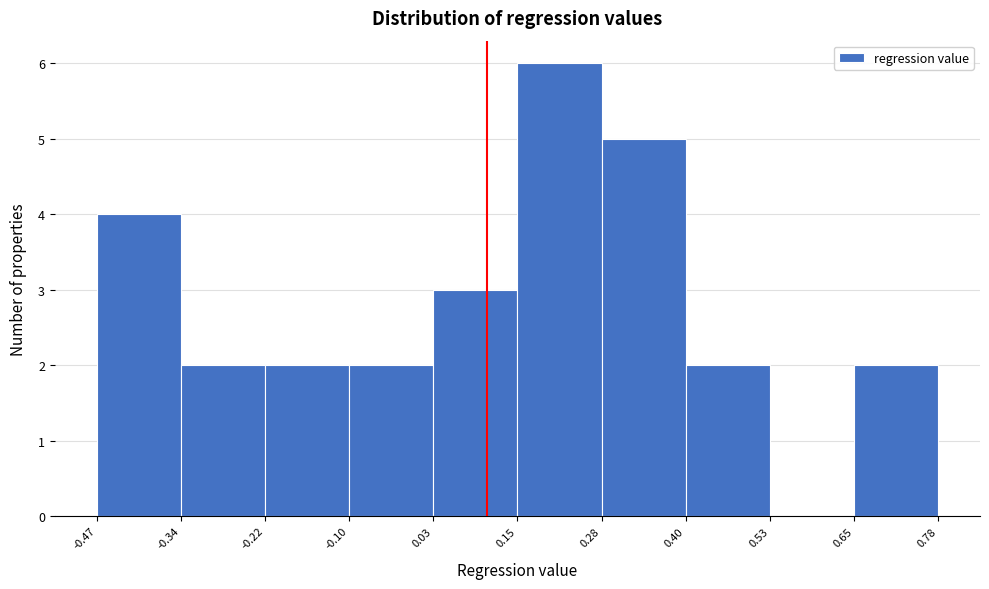

What is the height of the bar covering 0.65 to 0.78 on the x-axis? The values are not printed on the chart, so give them approximately, as read against the axis.

2